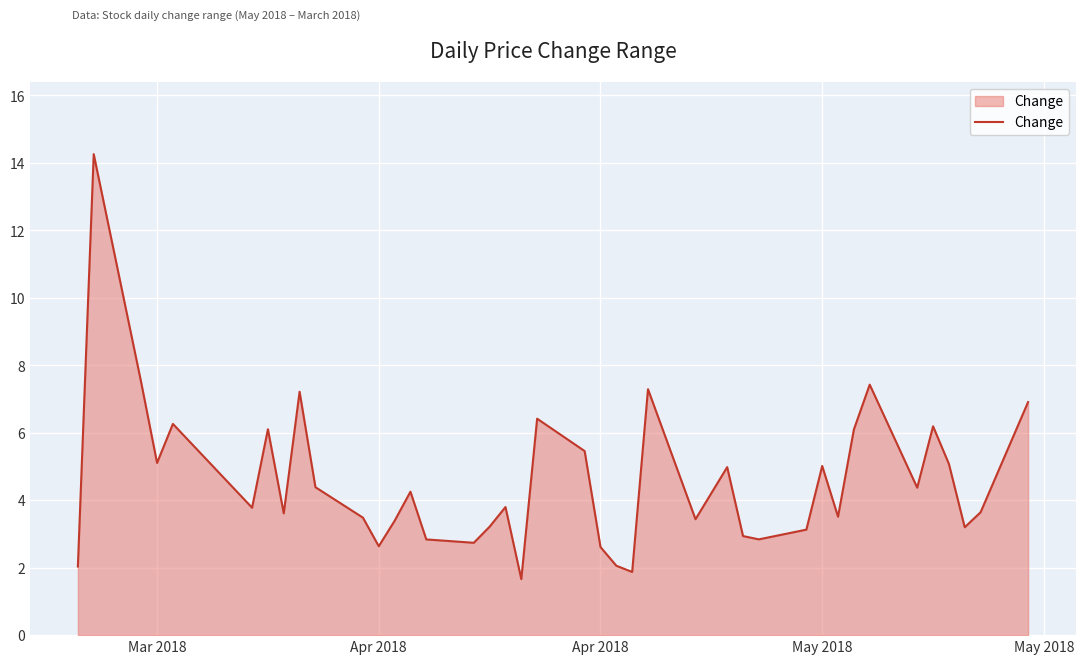

What is the maximum value shown in the chart?

14.3